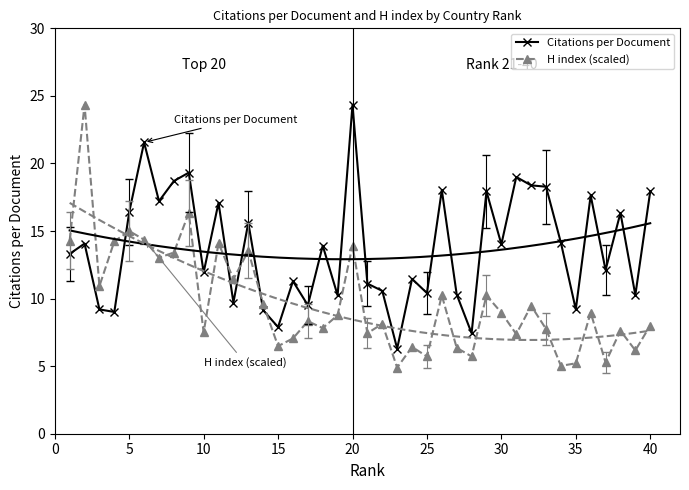

True or false: H index (scaled) has more than 2 points higher than both neighbors.

True